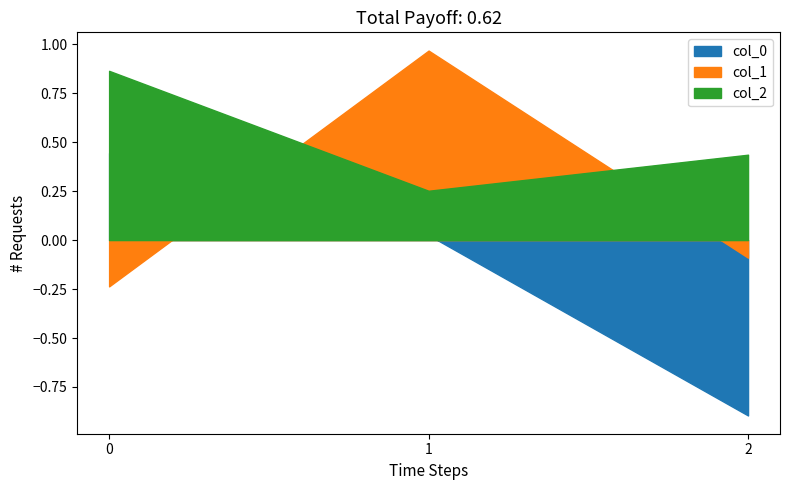

How many data points does each series have?

3